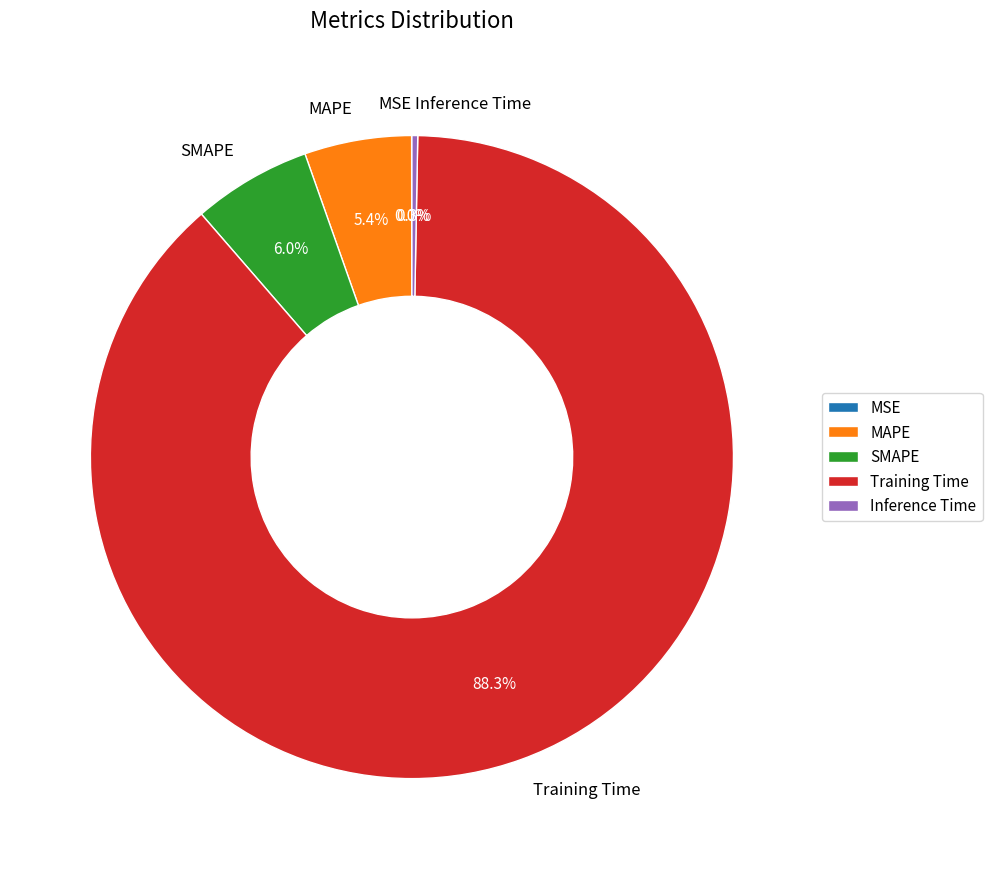

What is the largest slice in the pie chart?

Training Time